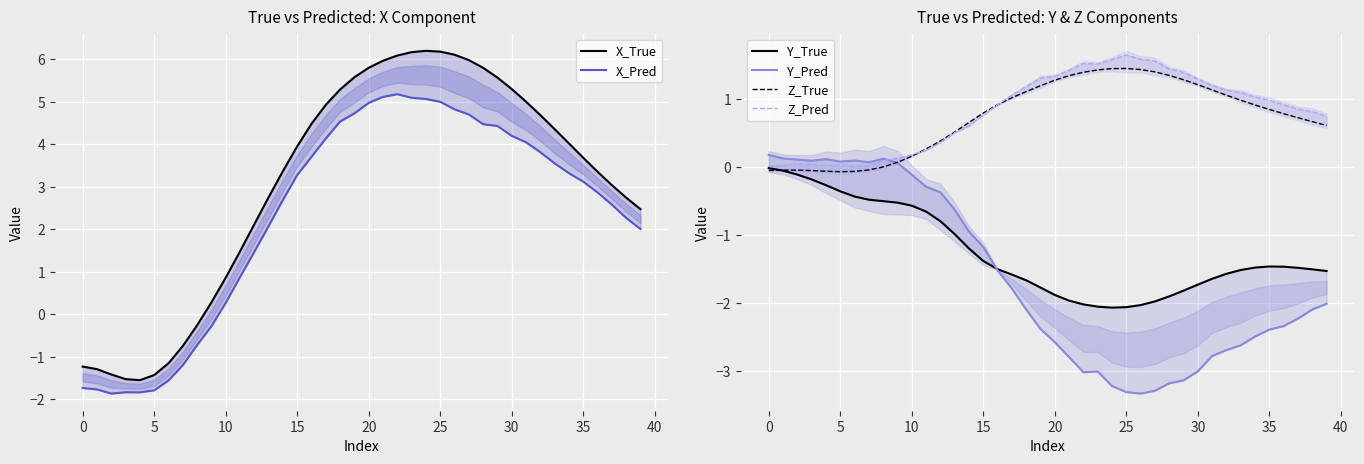

Reading left to right, what are all the values shown in this chart?

X_True: -1.2	-1.3	-1.4	-1.5	-1.6	-1.4	-1.2	-0.8	-0.3	0.3	0.9	1.5	2.1	2.8	3.4	4.0	4.5	4.9	5.3	5.6	5.8	6.0	6.1	6.2	6.2	6.2	6.1	6.0	5.8	5.6	5.3	5.0	4.7	4.4	4.0	3.7	3.4	3.0	2.7	2.5
X_Pred: -1.7	-1.8	-1.9	-1.8	-1.8	-1.8	-1.6	-1.2	-0.7	-0.3	0.3	0.9	1.5	2.1	2.7	3.3	3.7	4.1	4.5	4.7	5.0	5.1	5.2	5.1	5.1	5.0	4.8	4.7	4.5	4.4	4.2	4.0	3.8	3.6	3.3	3.1	2.9	2.6	2.3	2.0
Y_True: -0.0	-0.0	-0.1	-0.2	-0.3	-0.4	-0.4	-0.5	-0.5	-0.5	-0.6	-0.7	-0.8	-1.0	-1.2	-1.4	-1.5	-1.6	-1.7	-1.8	-1.9	-2.0	-2.0	-2.1	-2.1	-2.1	-2.0	-2.0	-1.9	-1.8	-1.7	-1.6	-1.6	-1.5	-1.5	-1.5	-1.5	-1.5	-1.5	-1.5
Y_Pred: 0.2	0.1	0.1	0.1	0.1	0.1	0.1	0.1	0.1	0.1	-0.1	-0.3	-0.4	-0.6	-0.9	-1.2	-1.5	-1.8	-2.1	-2.4	-2.6	-2.8	-3.0	-3.0	-3.2	-3.3	-3.3	-3.3	-3.2	-3.1	-3.0	-2.8	-2.7	-2.6	-2.5	-2.4	-2.3	-2.2	-2.1	-2.0
Z_True: -0.0	-0.0	-0.0	-0.0	-0.1	-0.1	-0.1	-0.0	0.0	0.1	0.2	0.3	0.4	0.5	0.7	0.8	0.9	1.0	1.1	1.2	1.3	1.4	1.4	1.4	1.5	1.5	1.4	1.4	1.4	1.3	1.2	1.1	1.1	1.0	0.9	0.9	0.8	0.7	0.7	0.6
Z_Pred: 0.0	0.0	0.0	0.0	0.0	0.0	0.0	0.0	0.1	0.1	0.2	0.3	0.4	0.5	0.6	0.8	0.9	1.1	1.2	1.3	1.3	1.4	1.5	1.5	1.6	1.7	1.6	1.6	1.4	1.4	1.3	1.2	1.1	1.1	1.0	1.0	0.9	0.9	0.8	0.8